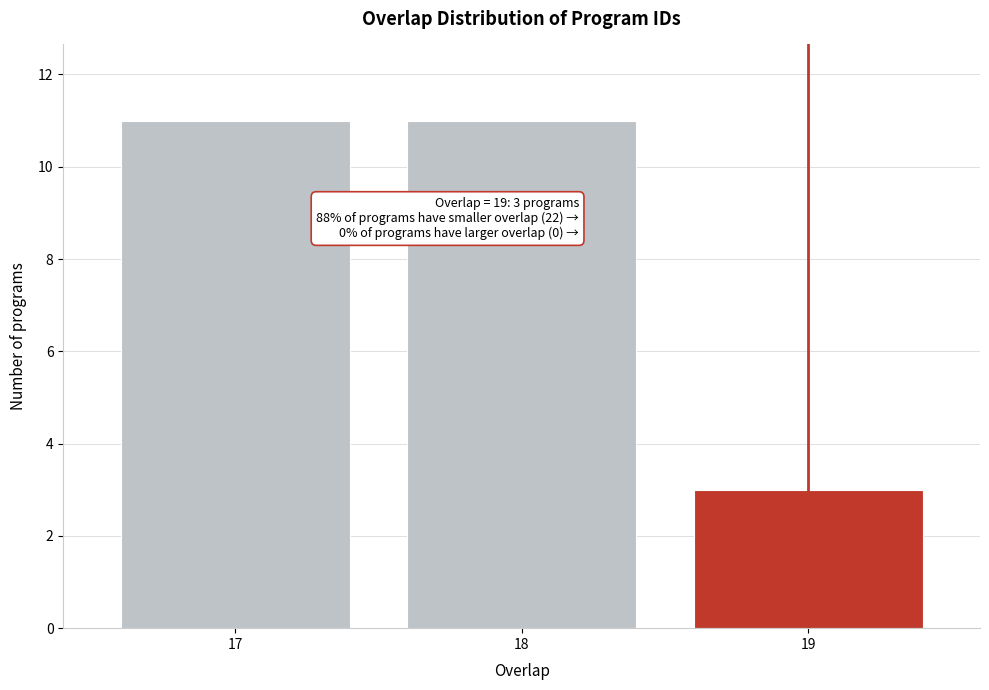

Reading right to left, extract all data points from this chart.

19=3	18=11	17=11